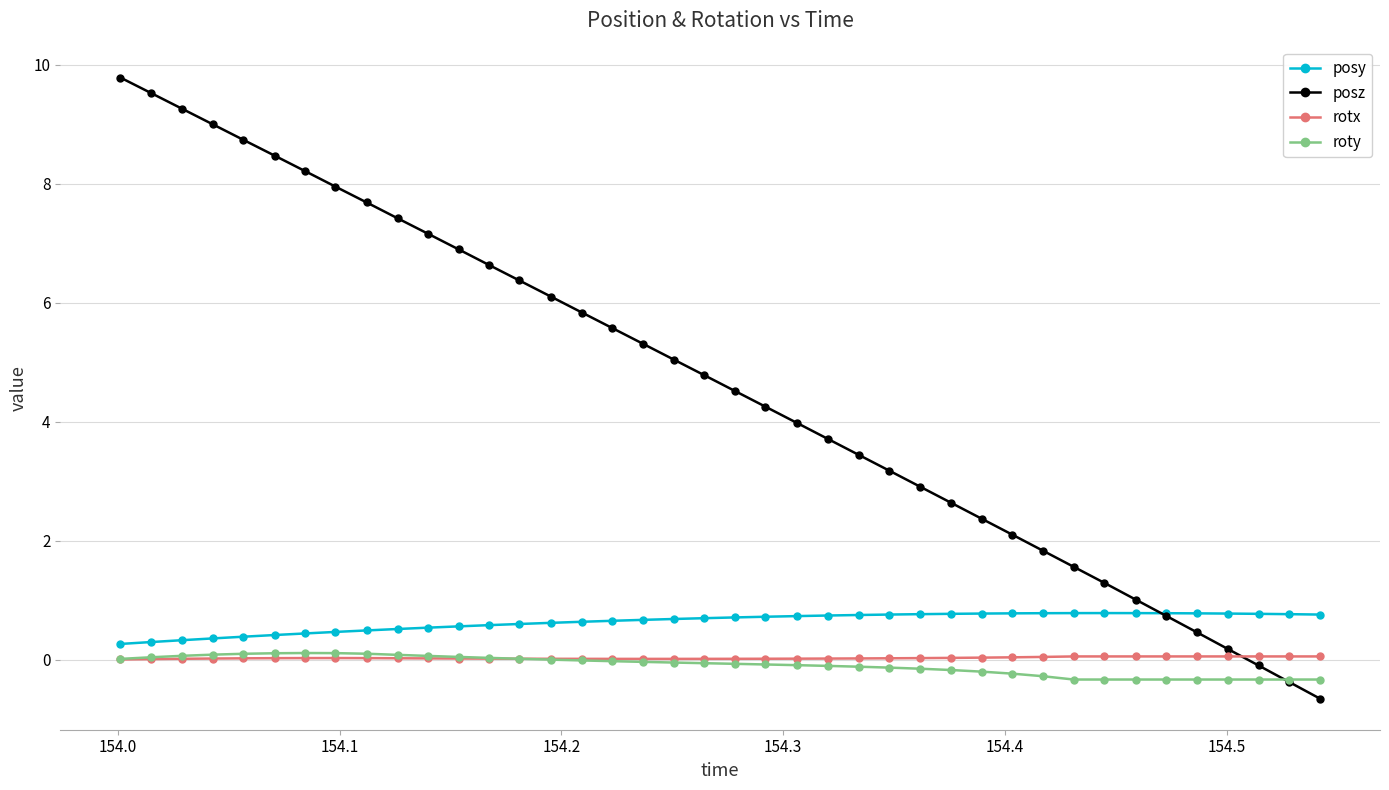

What is the difference between the second highest and minimum values in the roty series?

0.4